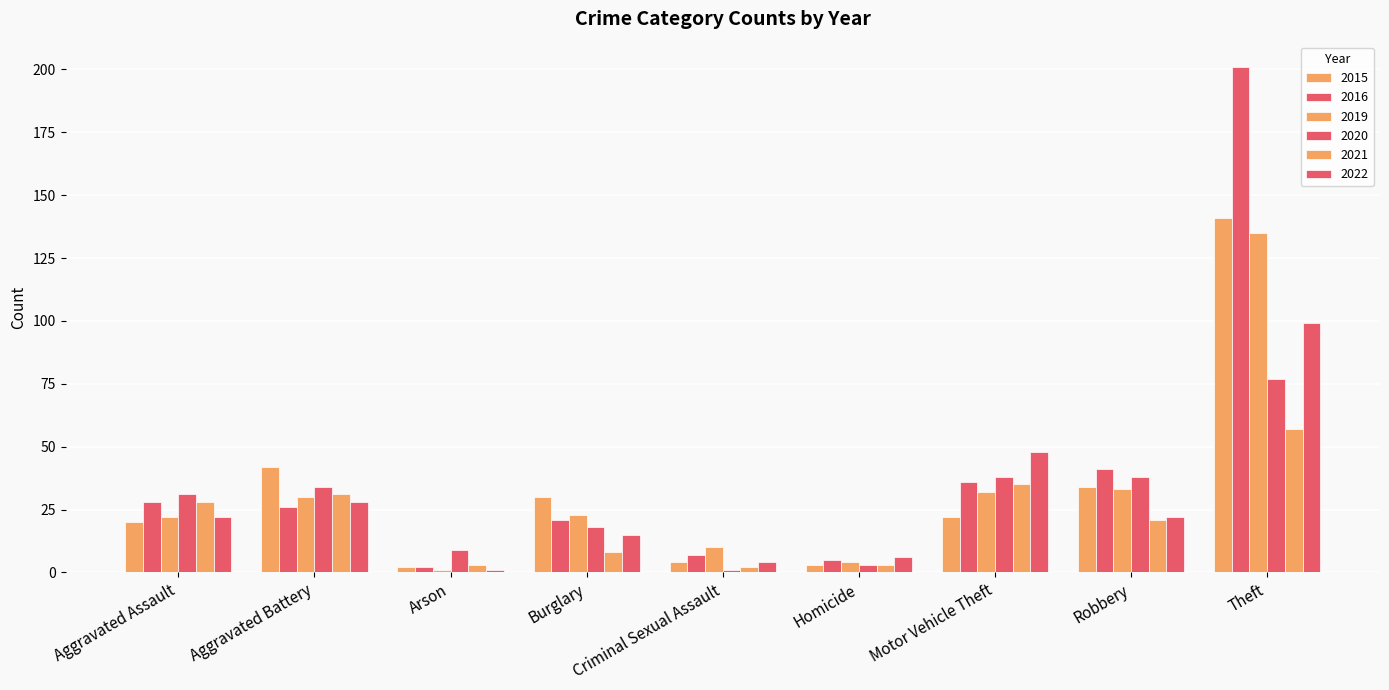

Rank the categories by 2020 value from lowest to highest.

Criminal Sexual Assault, Homicide, Arson, Burglary, Aggravated Assault, Aggravated Battery, Motor Vehicle Theft, Robbery, Theft